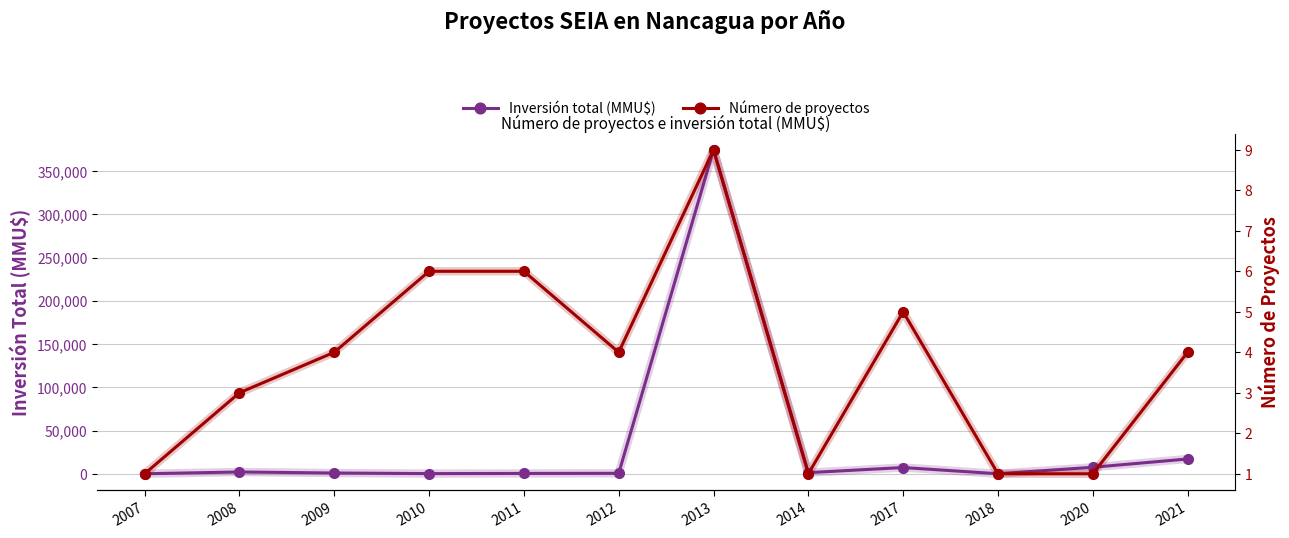

Reading left to right, extract all data points from this chart.

Inversión total (MMU$): 2007=0	2008=2058	2009=872	2010=180	2011=380	2012=500	2013=374530	2014=1300	2017=7196	2018=40	2020=7500	2021=17100
Número de proyectos: 2007=1	2008=3	2009=4	2010=6	2011=6	2012=4	2013=9	2014=1	2017=5	2018=1	2020=1	2021=4